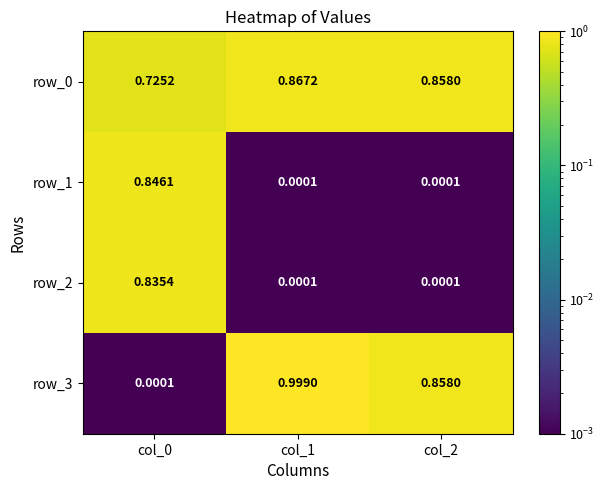

What is the maximum value shown in the chart?

1.0